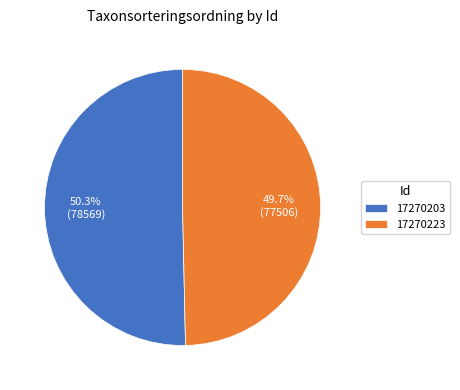

What percentage do 17270223 and 17270203 together represent?

100.0%